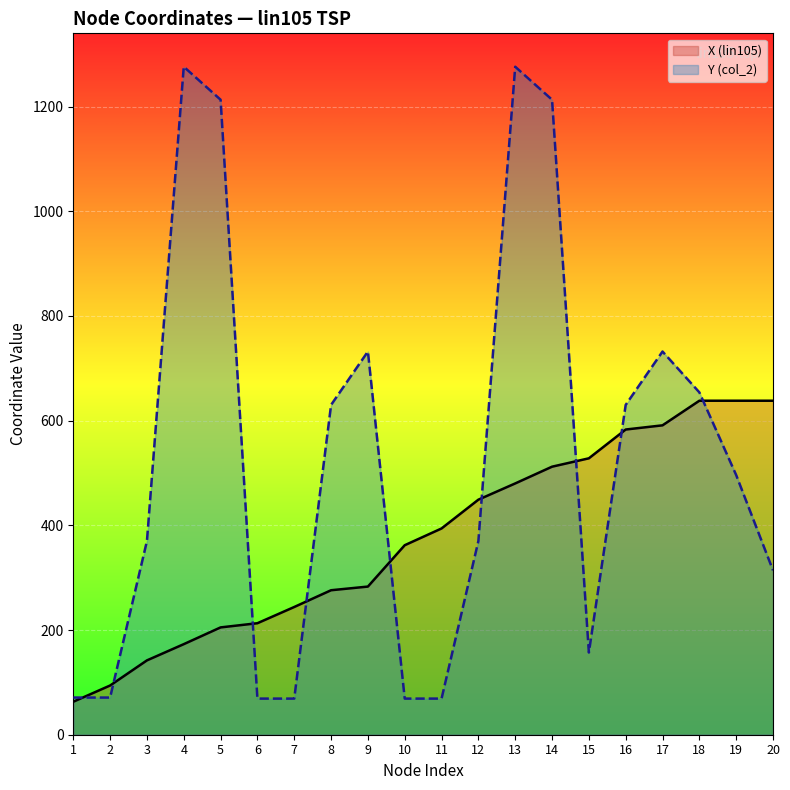

What are all the series names shown in the legend?

X (lin105), Y (col_2)